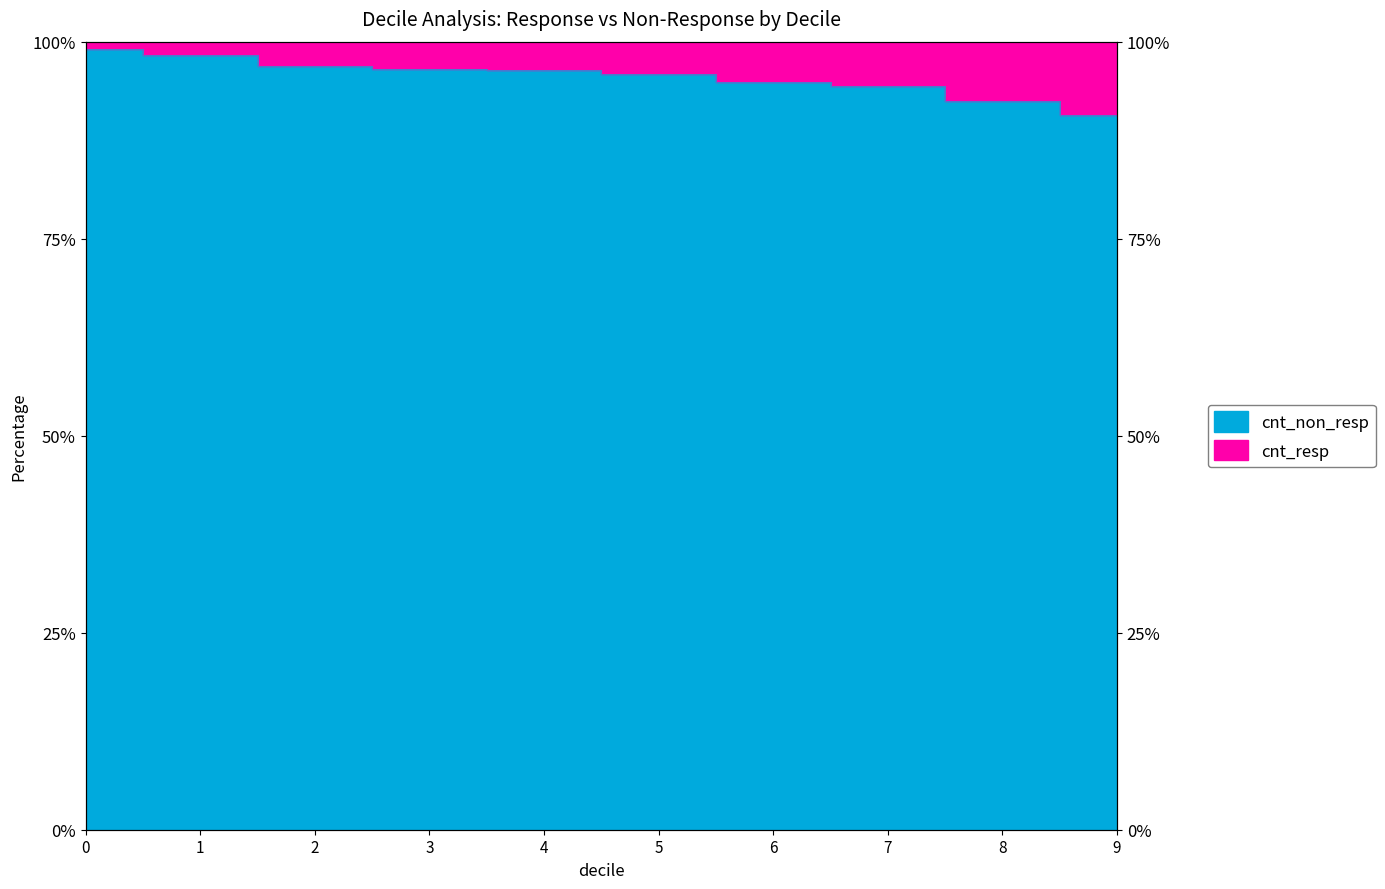

What is the value of the 4th point from the left?

96.5